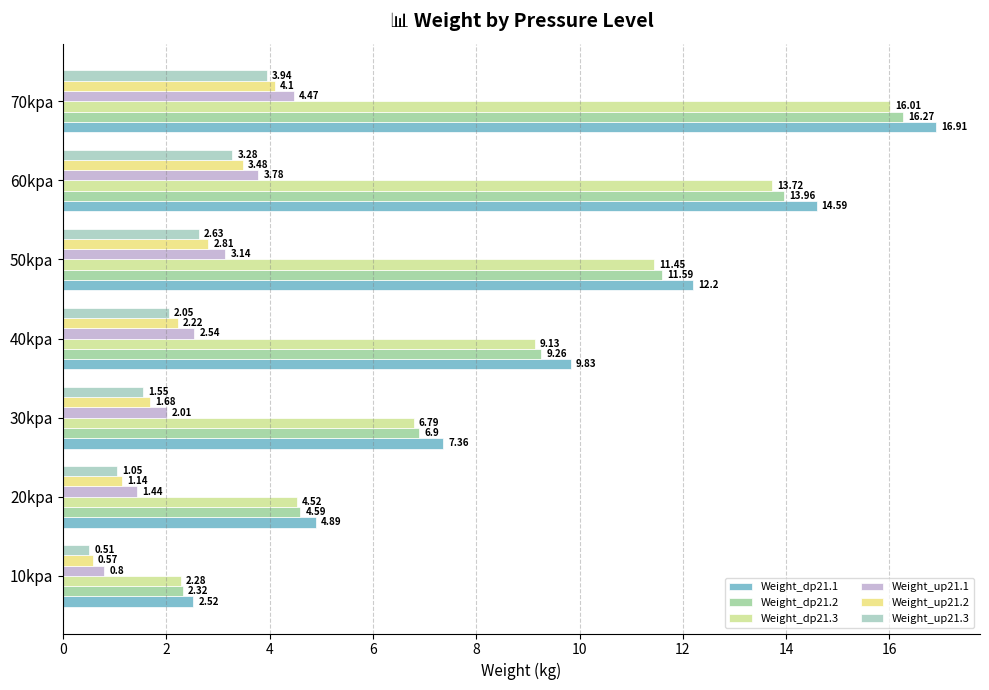

How many data points does each series have?

7